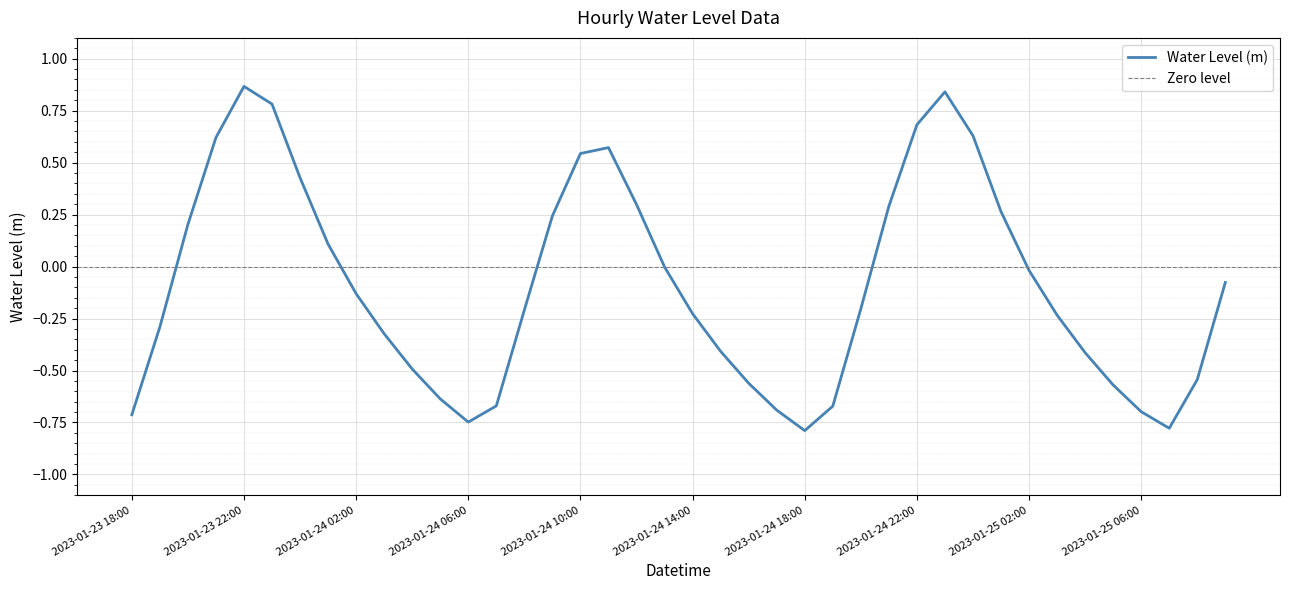

What is the difference between the values at 2023-01-25 03:00 and 2023-01-24 07:00?

0.4